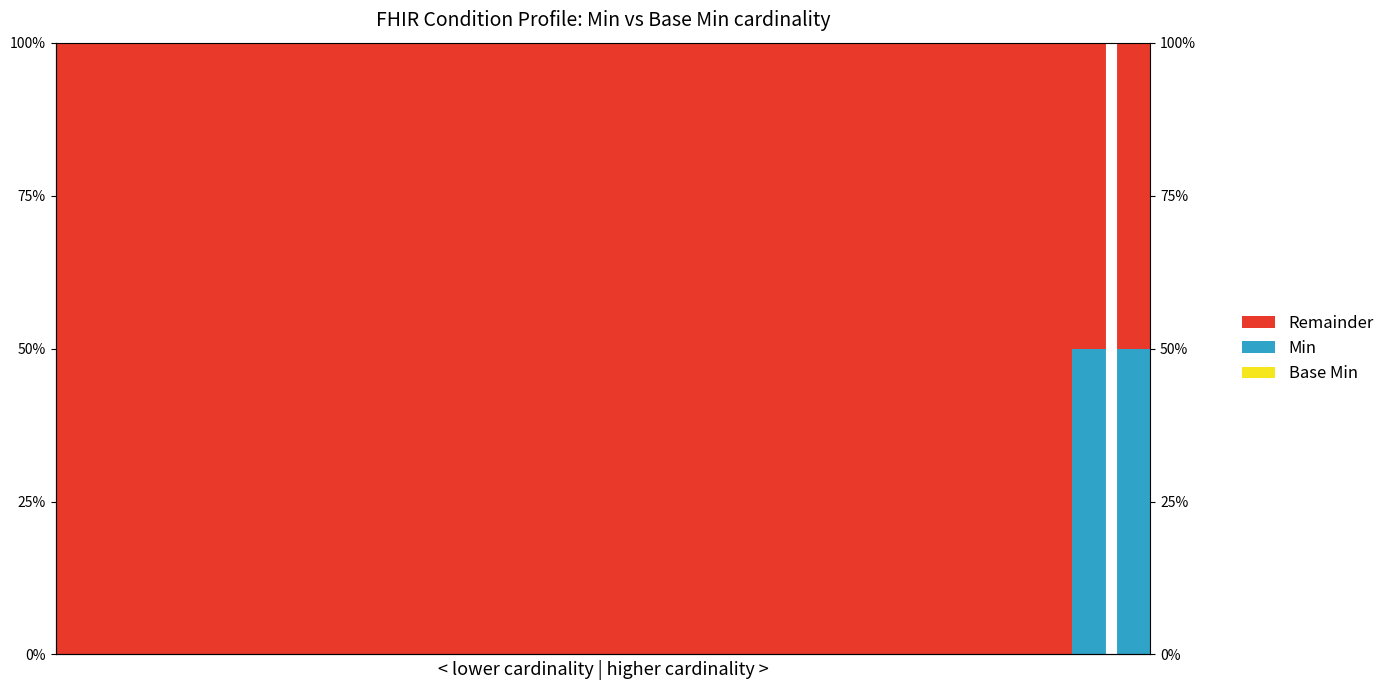

What is the difference between the maximum and minimum values?

1